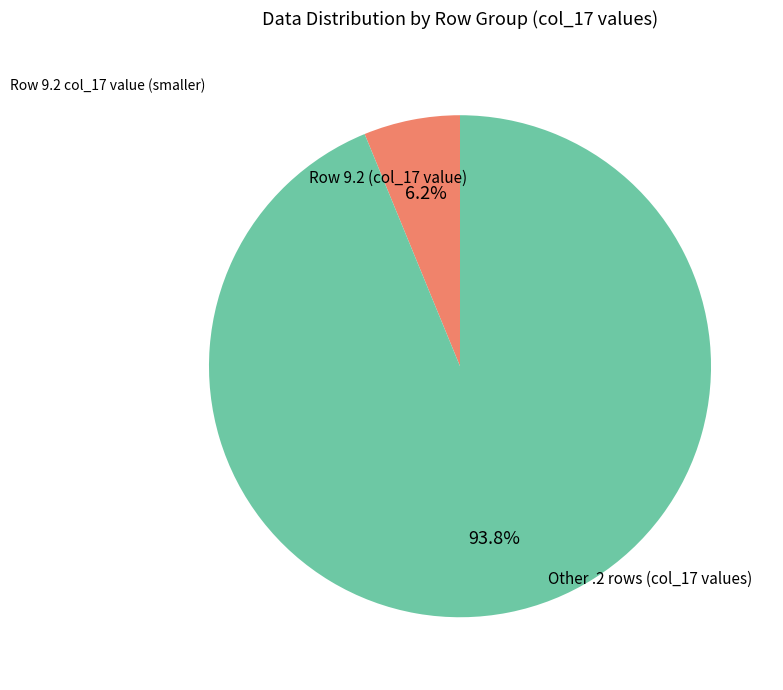

Is there a majority slice in this chart?

Yes